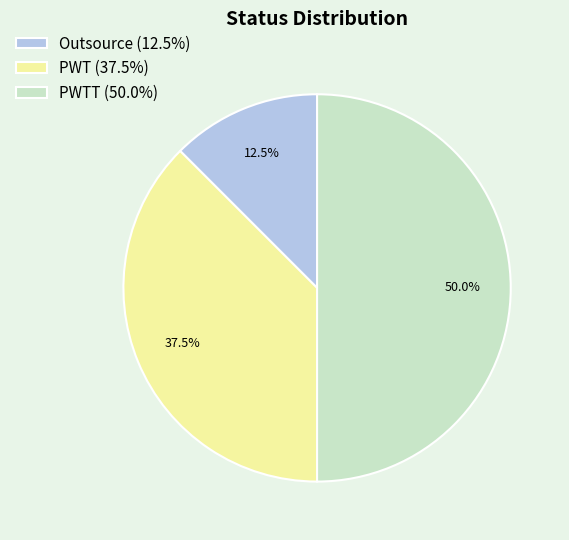

What is the smallest slice in the pie chart?

Outsource (12.5%)